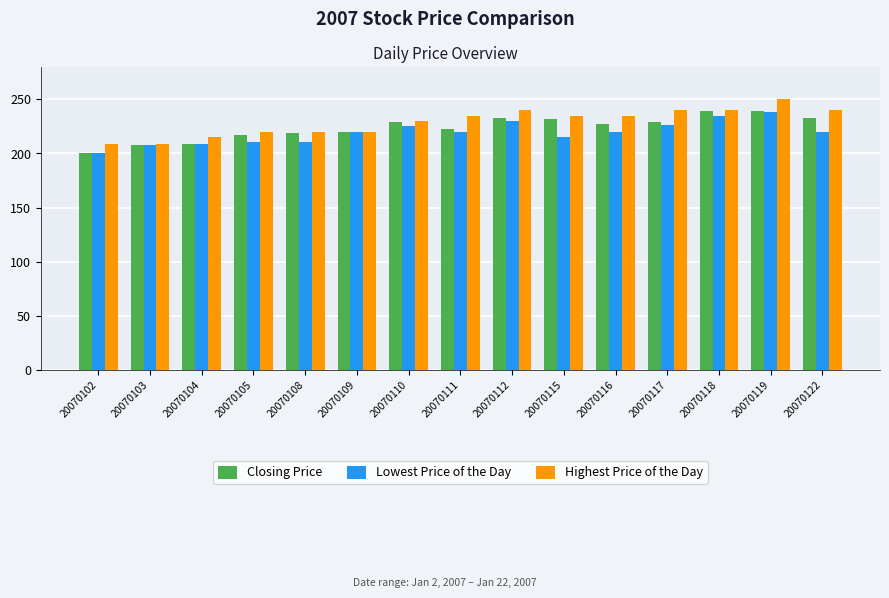

At which category does the chart reach its peak across all series?

20070119